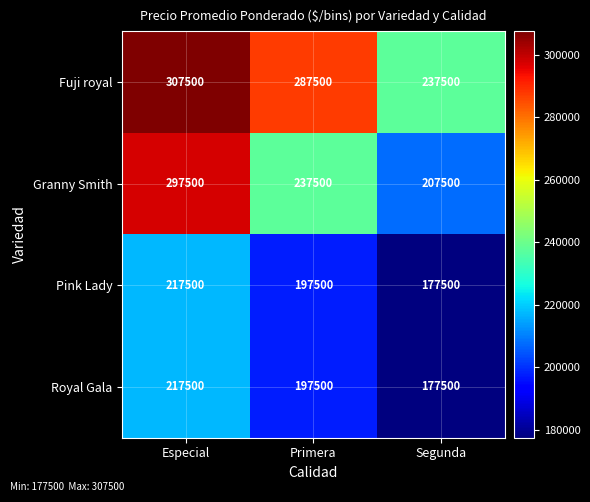

At how many categories does at least one series exceed 227102?

3